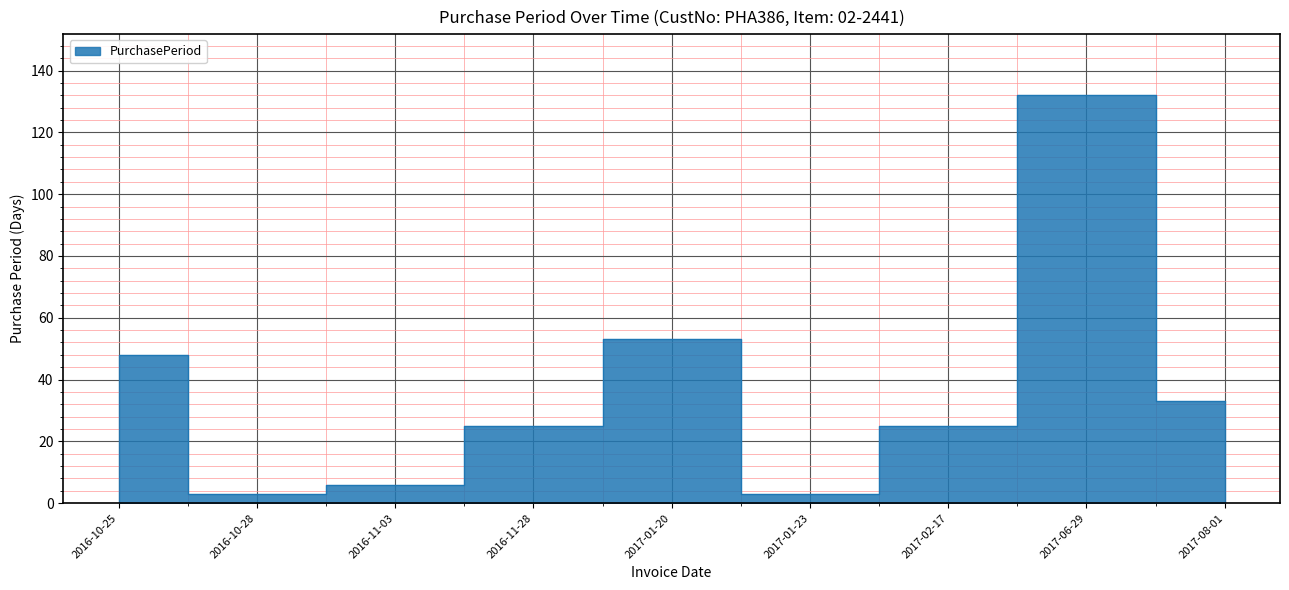

Rank the categories by value from lowest to highest.

2016-10-28, 2017-01-23, 2016-11-03, 2016-11-28, 2017-02-17, 2017-08-01, 2016-10-25, 2017-01-20, 2017-06-29